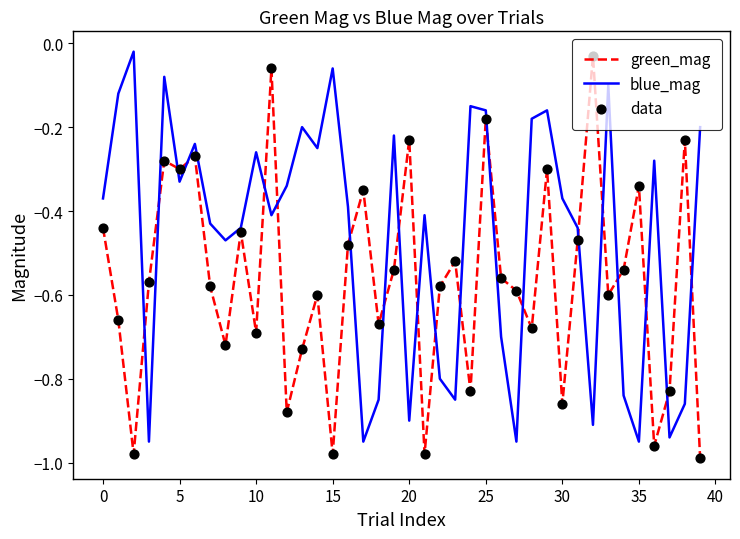

Which series has the largest total across all categories?

blue_mag